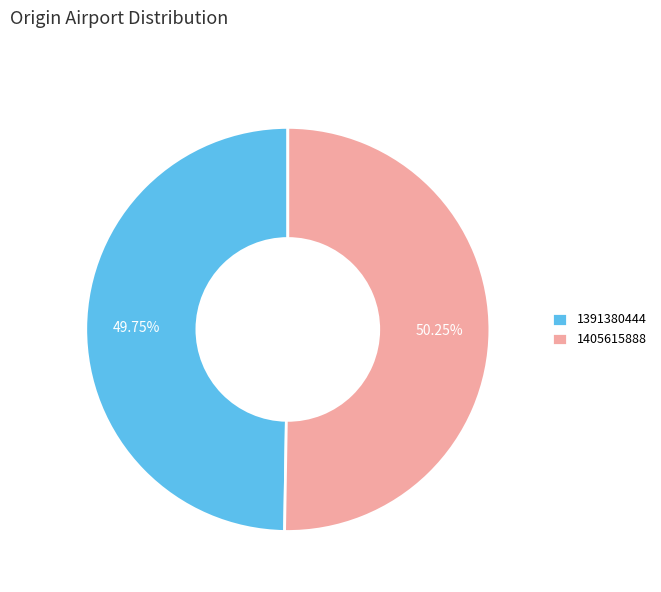

Is it true that 1405615888 is 42% of the pie?

False